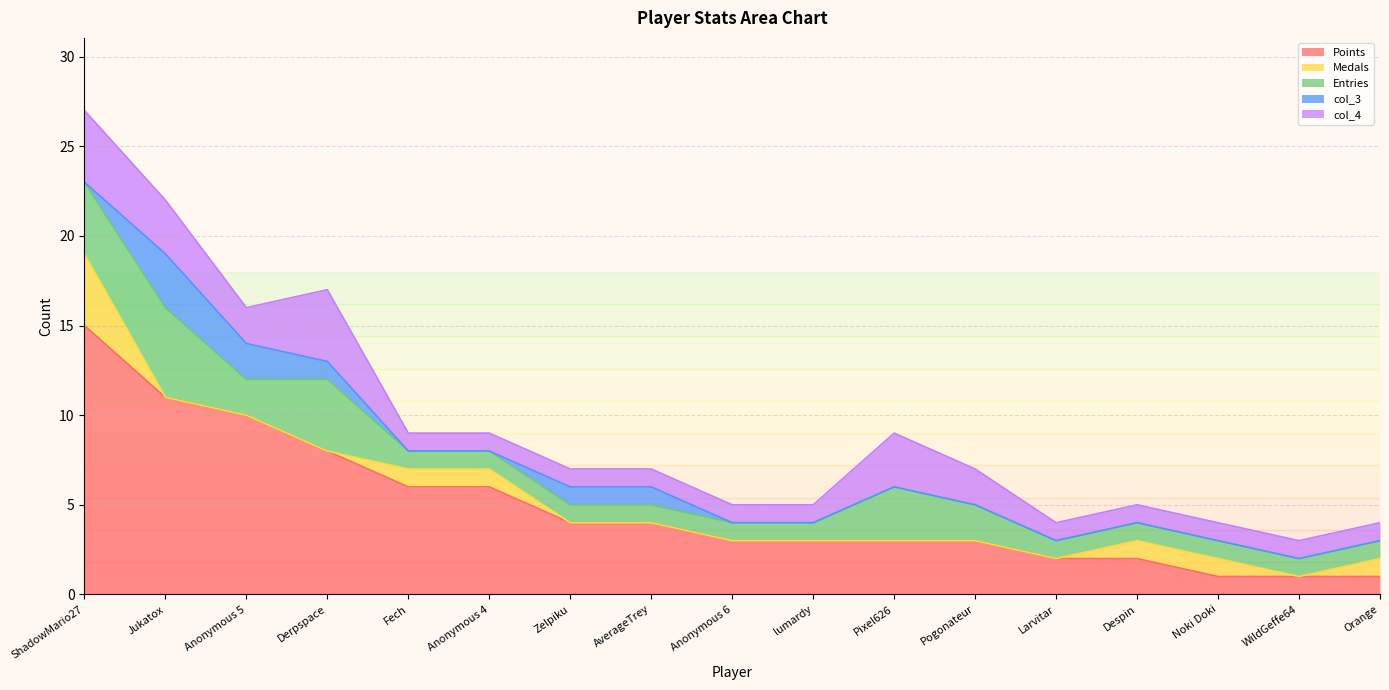

True or false: col_4 has more than 2 interior local peaks.

False